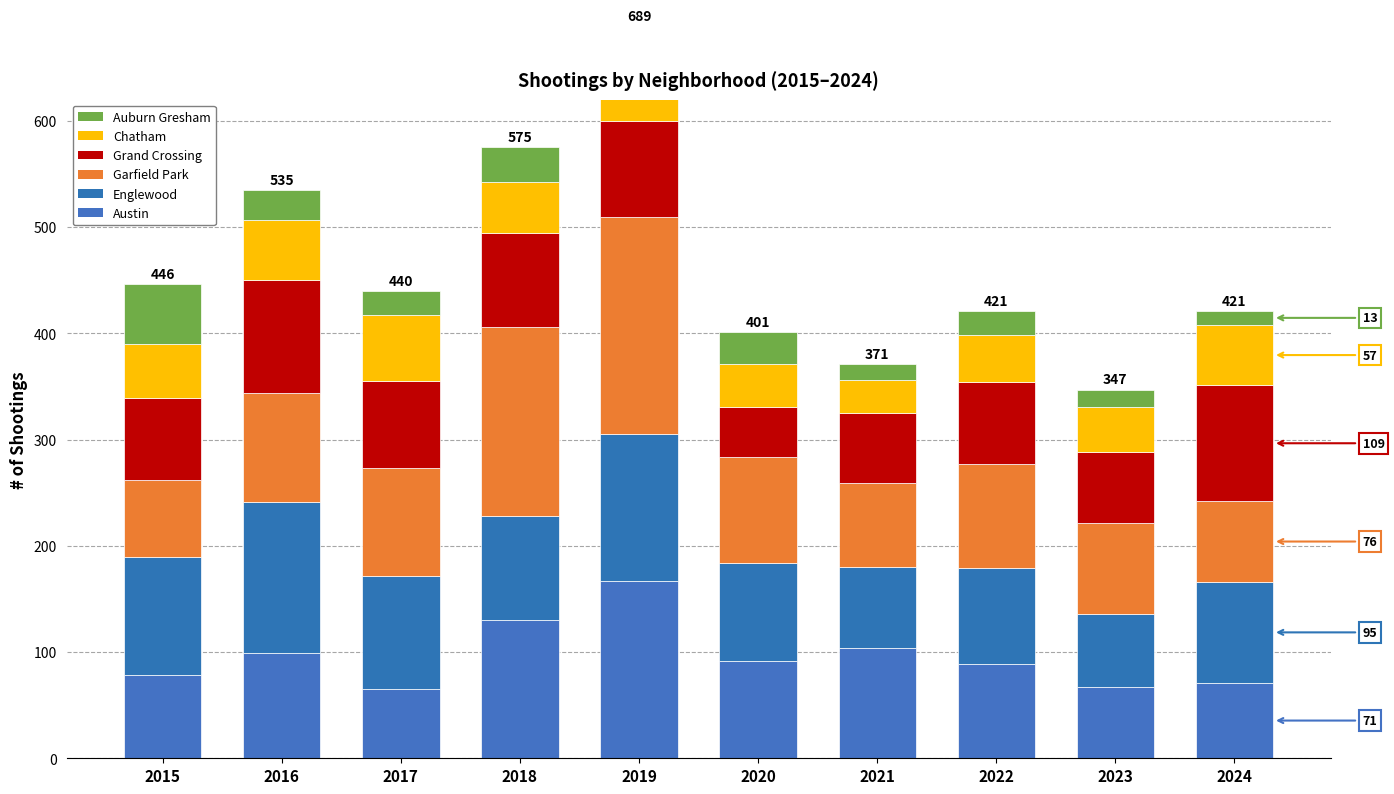

The Auburn Gresham series shows 13 at 2024. True or false?

True